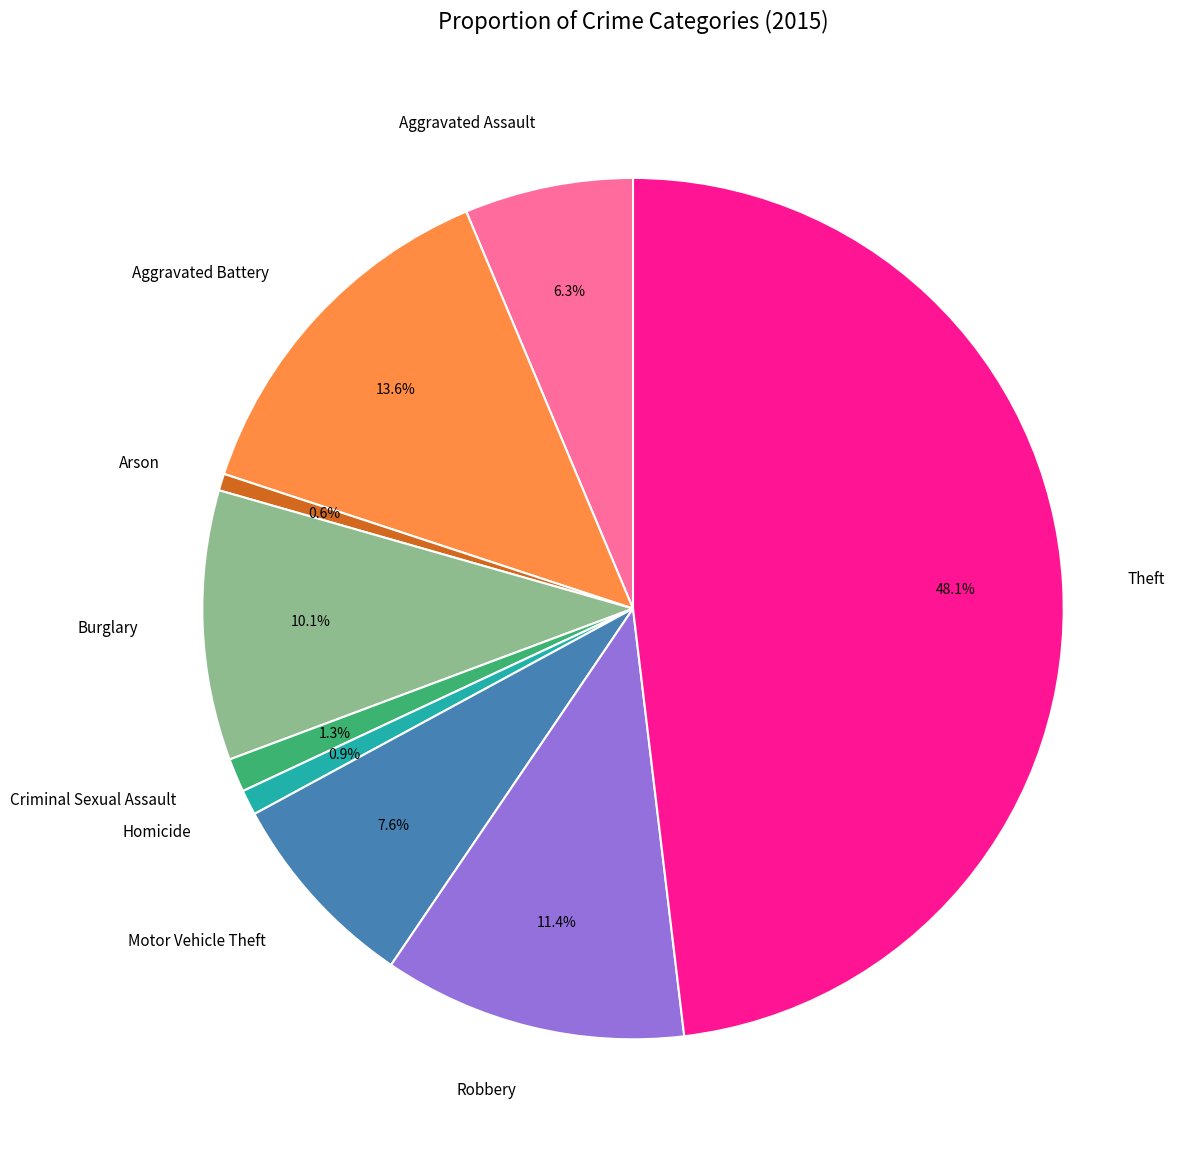

What is the ratio of the value at Burglary to the value at Robbery?

0.9